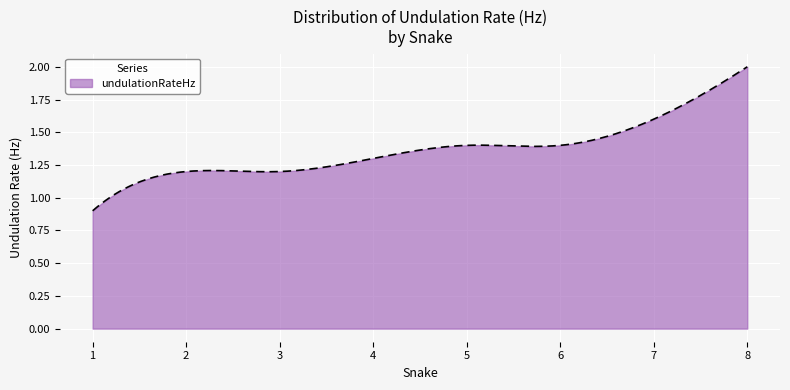

What is the sum of all values?

409.9